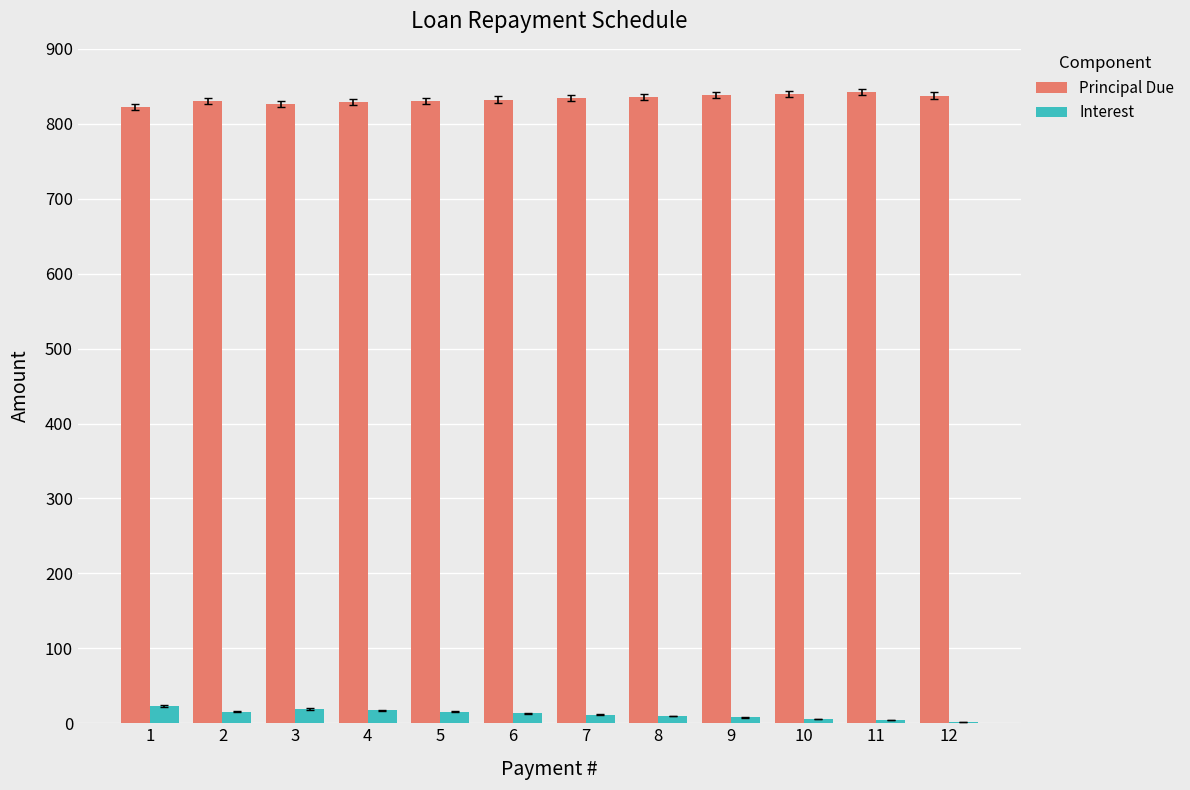

Which series has the largest total across all categories?

Principal Due